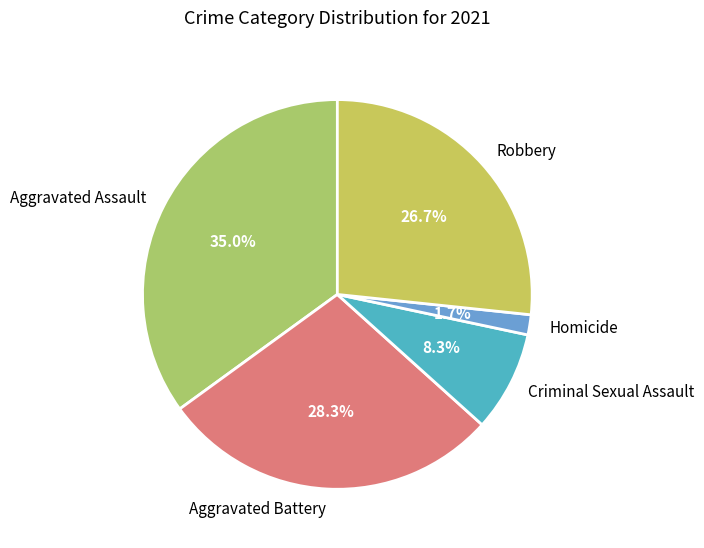

The Aggravated Assault slice represents 24% of the pie. True or false?

False